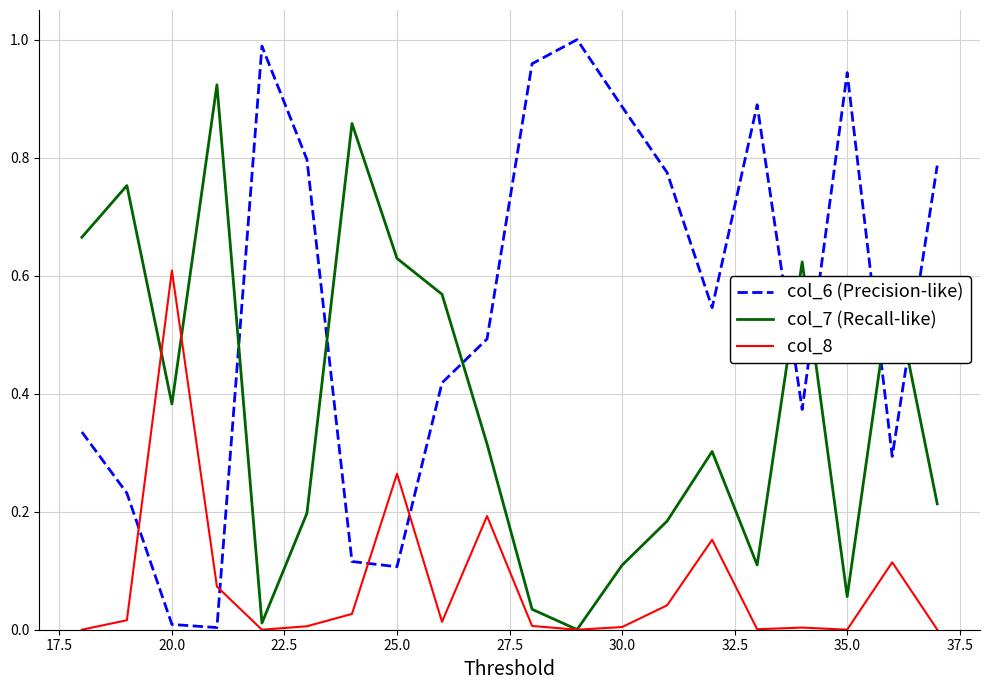

Which series has the widest spread of values?

col_6 (Precision-like)